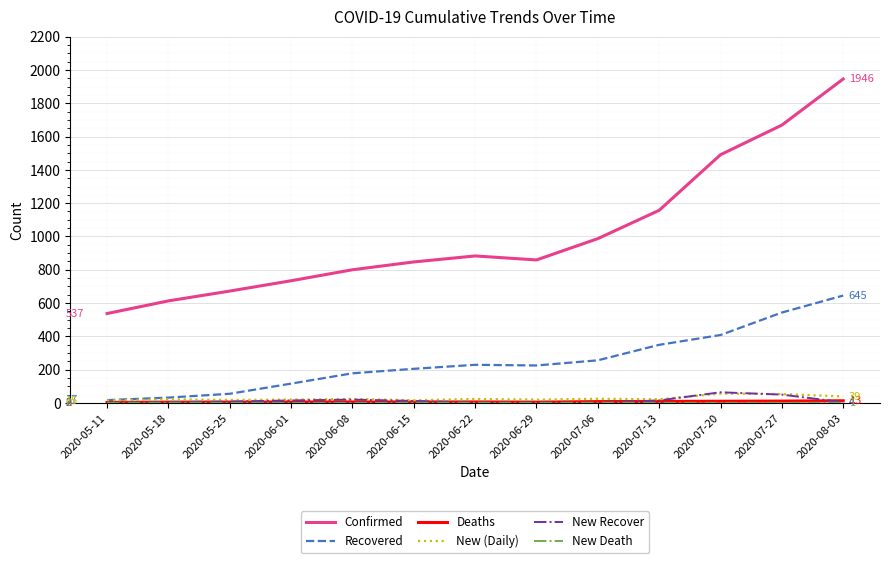

What is the sum of all New Recover values?

199